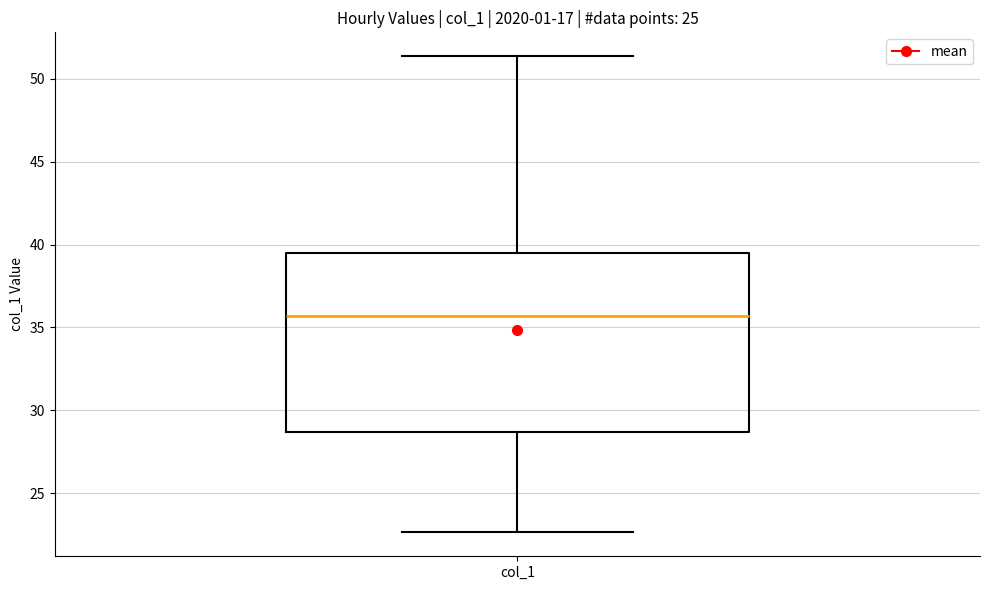

Where does the upper whisker of the box for col_1 end on the y-axis? The values are not printed on the chart, so give them approximately, as read against the axis.

51.5